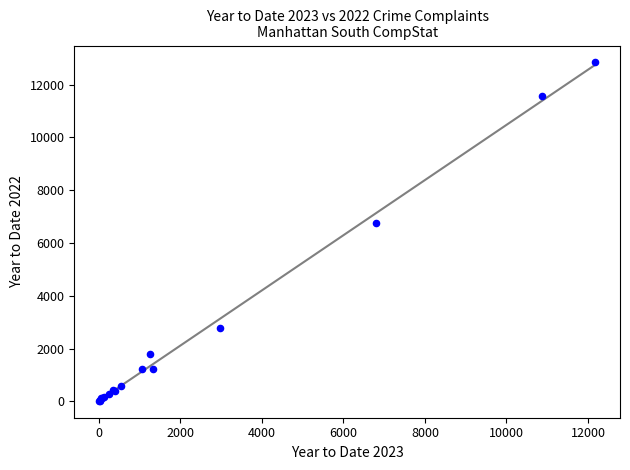

What Y value in the scatter plot is closest to 6430?

6743